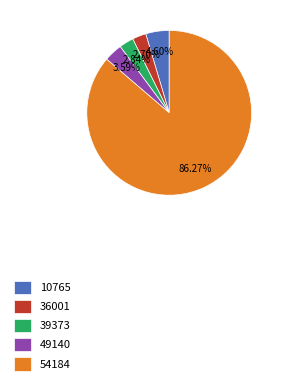

Combined, do 10765 and 54184 account for over 50%?

Yes